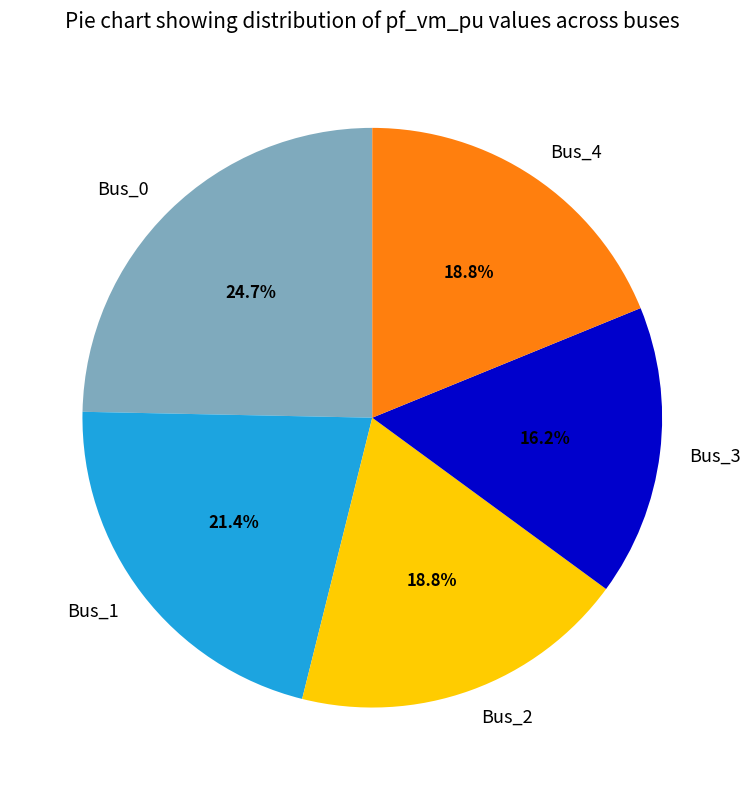

Which category has the smallest portion of the pie?

Bus_3